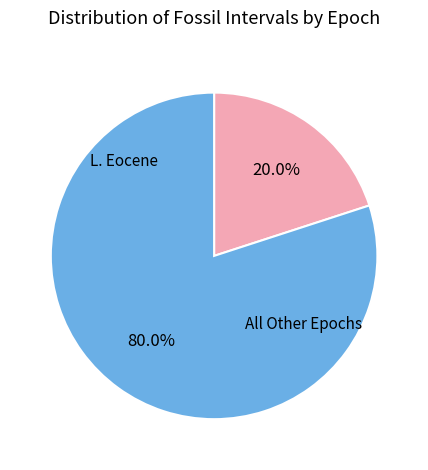

Does any single category account for the majority?

Yes